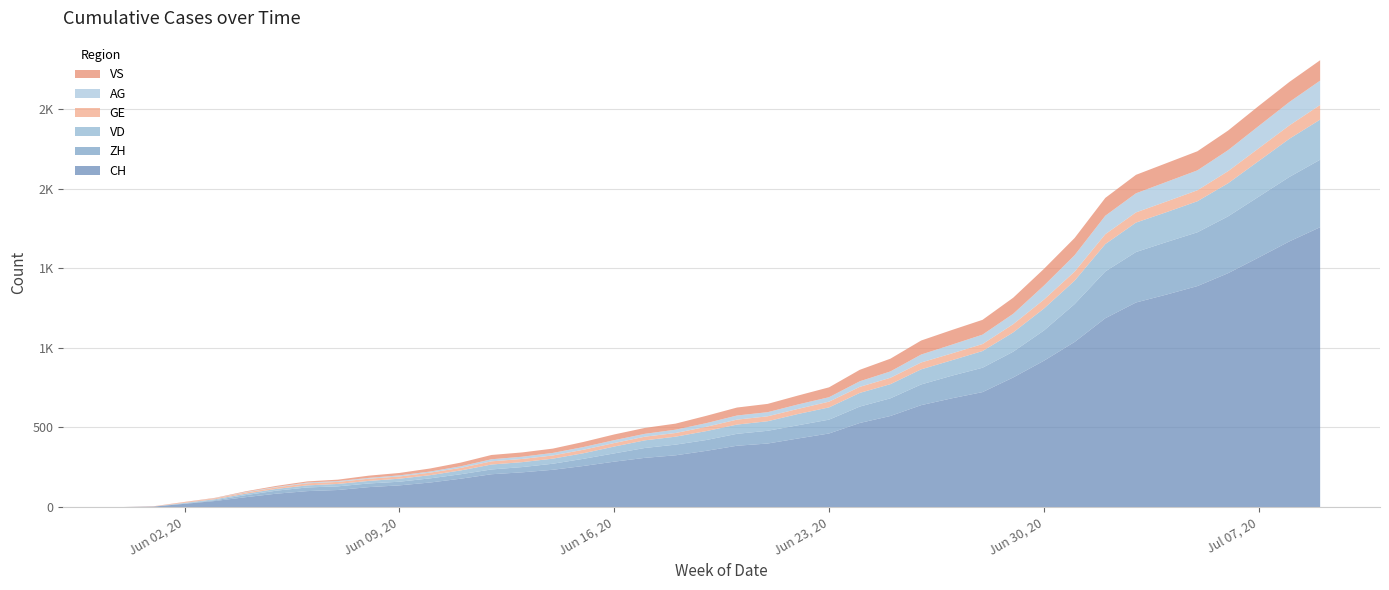

Reading left to right, extract all data points from this chart.

CH: 2020-05-31=0	2020-06-01=3	2020-06-02=20	2020-06-03=38	2020-06-04=62	2020-06-05=84	2020-06-06=100	2020-06-07=107	2020-06-08=125	2020-06-09=136	2020-06-10=154	2020-06-11=178	2020-06-12=206	2020-06-13=218	2020-06-14=234	2020-06-15=258	2020-06-16=285	2020-06-17=309	2020-06-18=325	2020-06-19=353	2020-06-20=385	2020-06-21=399	2020-06-22=431	2020-06-23=462	2020-06-24=528	2020-06-25=572	2020-06-26=640	2020-06-27=683	2020-06-28=722	2020-06-29=814	2020-06-30=919	2020-07-01=1037	2020-07-02=1186	2020-07-03=1285	2020-07-04=1335	2020-07-05=1388	2020-07-06=1469	2020-07-07=1568	2020-07-08=1669	2020-07-09=1758
ZH: 2020-05-31=0	2020-06-01=0	2020-06-02=2	2020-06-03=5	2020-06-04=13	2020-06-05=19	2020-06-06=23	2020-06-07=23	2020-06-08=23	2020-06-09=23	2020-06-10=26	2020-06-11=28	2020-06-12=30	2020-06-13=33	2020-06-14=38	2020-06-15=45	2020-06-16=52	2020-06-17=62	2020-06-18=67	2020-06-19=68	2020-06-20=75	2020-06-21=80	2020-06-22=83	2020-06-23=87	2020-06-24=103	2020-06-25=111	2020-06-26=130	2020-06-27=142	2020-06-28=153	2020-06-29=162	2020-06-30=190	2020-07-01=238	2020-07-02=294	2020-07-03=317	2020-07-04=330	2020-07-05=338	2020-07-06=357	2020-07-07=382	2020-07-08=405	2020-07-09=424
VD: 2020-05-31=0	2020-06-01=0	2020-06-02=4	2020-06-03=6	2020-06-04=9	2020-06-05=11	2020-06-06=13	2020-06-07=15	2020-06-08=16	2020-06-09=19	2020-06-10=20	2020-06-11=24	2020-06-12=31	2020-06-13=31	2020-06-14=32	2020-06-15=35	2020-06-16=43	2020-06-17=48	2020-06-18=50	2020-06-19=56	2020-06-20=58	2020-06-21=60	2020-06-22=71	2020-06-23=77	2020-06-24=86	2020-06-25=89	2020-06-26=95	2020-06-27=97	2020-06-28=105	2020-06-29=121	2020-06-30=138	2020-07-01=147	2020-07-02=172	2020-07-03=185	2020-07-04=188	2020-07-05=195	2020-07-06=208	2020-07-07=224	2020-07-08=240	2020-07-09=252
GE: 2020-05-31=0	2020-06-01=1	2020-06-02=4	2020-06-03=6	2020-06-04=8	2020-06-05=10	2020-06-06=13	2020-06-07=13	2020-06-08=14	2020-06-09=14	2020-06-10=16	2020-06-11=16	2020-06-12=20	2020-06-13=20	2020-06-14=20	2020-06-15=22	2020-06-16=22	2020-06-17=23	2020-06-18=23	2020-06-19=27	2020-06-20=31	2020-06-21=31	2020-06-22=32	2020-06-23=36	2020-06-24=38	2020-06-25=40	2020-06-26=43	2020-06-27=43	2020-06-28=44	2020-06-29=52	2020-06-30=56	2020-07-01=57	2020-07-02=62	2020-07-03=64	2020-07-04=67	2020-07-05=69	2020-07-06=76	2020-07-07=80	2020-07-08=84	2020-07-09=92
AG: 2020-05-31=0	2020-06-01=0	2020-06-02=0	2020-06-03=1	2020-06-04=3	2020-06-05=3	2020-06-06=5	2020-06-07=5	2020-06-08=5	2020-06-09=7	2020-06-10=7	2020-06-11=10	2020-06-12=13	2020-06-13=14	2020-06-14=16	2020-06-15=17	2020-06-16=18	2020-06-17=18	2020-06-18=21	2020-06-19=23	2020-06-20=26	2020-06-21=26	2020-06-22=28	2020-06-23=28	2020-06-24=35	2020-06-25=40	2020-06-26=50	2020-06-27=55	2020-06-28=59	2020-06-29=65	2020-06-30=88	2020-07-01=103	2020-07-02=116	2020-07-03=120	2020-07-04=123	2020-07-05=125	2020-07-06=132	2020-07-07=140	2020-07-08=147	2020-07-09=153
VS: 2020-05-31=0	2020-06-01=1	2020-06-02=2	2020-06-03=2	2020-06-04=4	2020-06-05=6	2020-06-06=7	2020-06-07=9	2020-06-08=14	2020-06-09=15	2020-06-10=19	2020-06-11=23	2020-06-12=27	2020-06-13=27	2020-06-14=27	2020-06-15=32	2020-06-16=36	2020-06-17=37	2020-06-18=38	2020-06-19=46	2020-06-20=50	2020-06-21=52	2020-06-22=56	2020-06-23=62	2020-06-24=72	2020-06-25=80	2020-06-26=88	2020-06-27=92	2020-06-28=93	2020-06-29=101	2020-06-30=105	2020-07-01=108	2020-07-02=112	2020-07-03=116	2020-07-04=118	2020-07-05=120	2020-07-06=123	2020-07-07=126	2020-07-08=126	2020-07-09=128